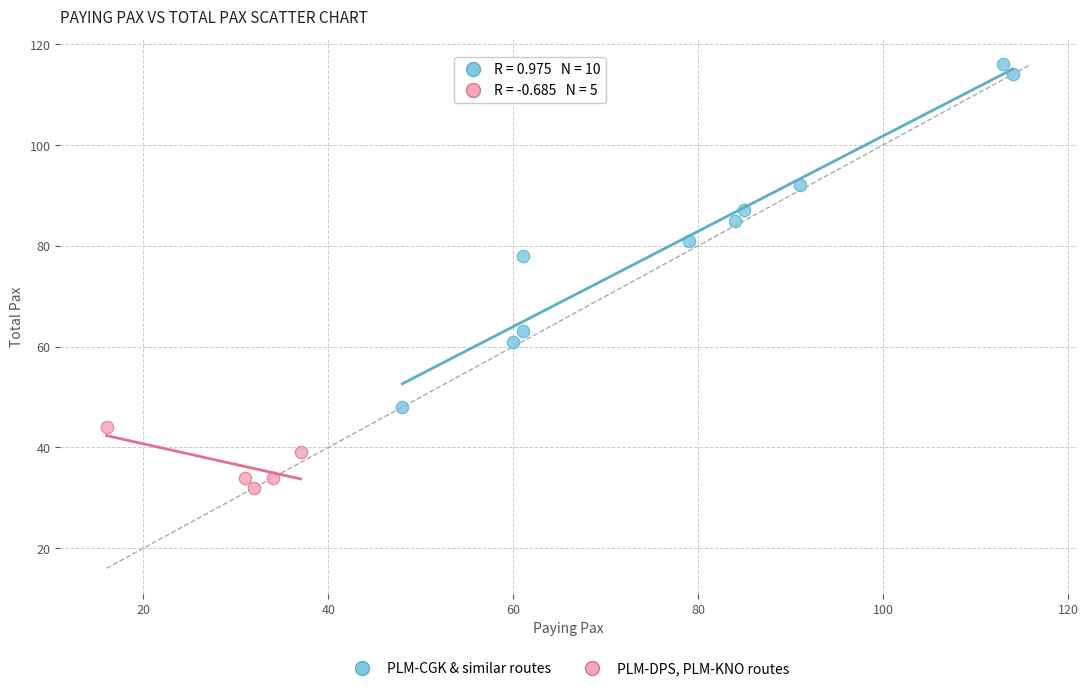

Which series contains the lowest Y value?

PLM-DPS, PLM-KNO routes